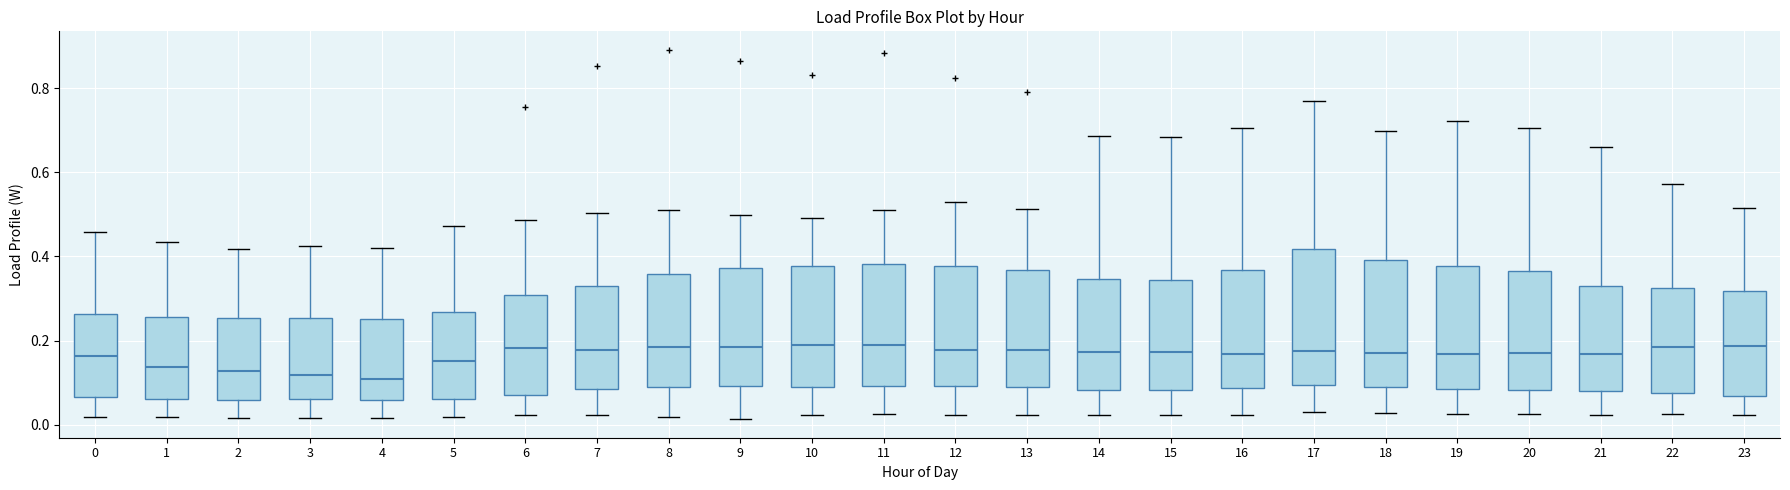

Which box is the tallest, from its lower edge to its upper edge?

17